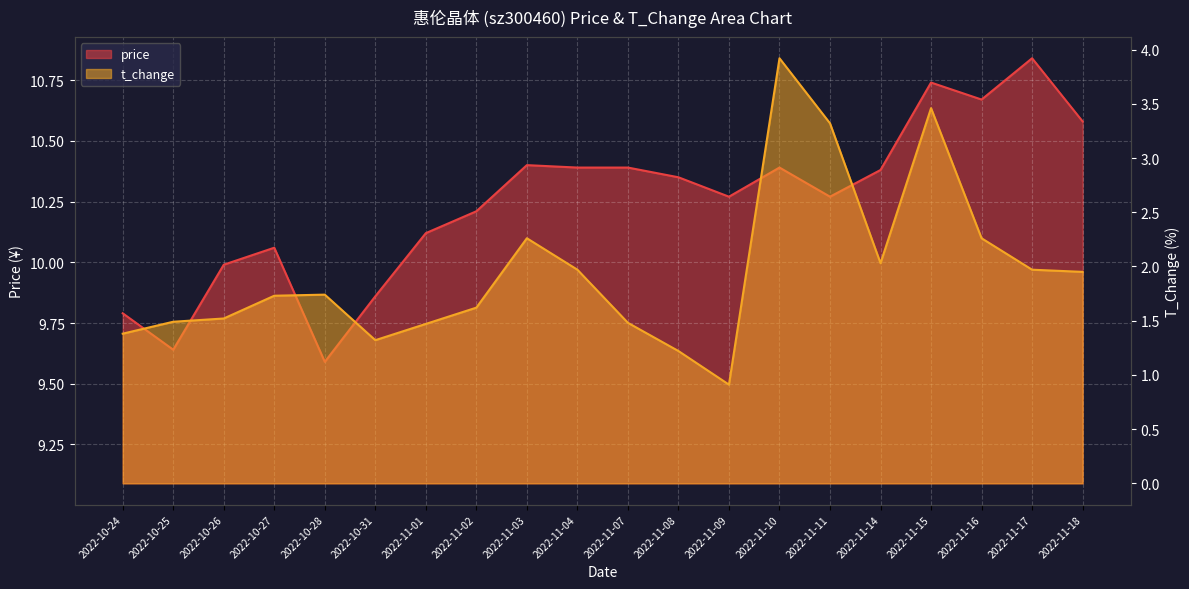

What is the lowest value of the t_change series?

0.9